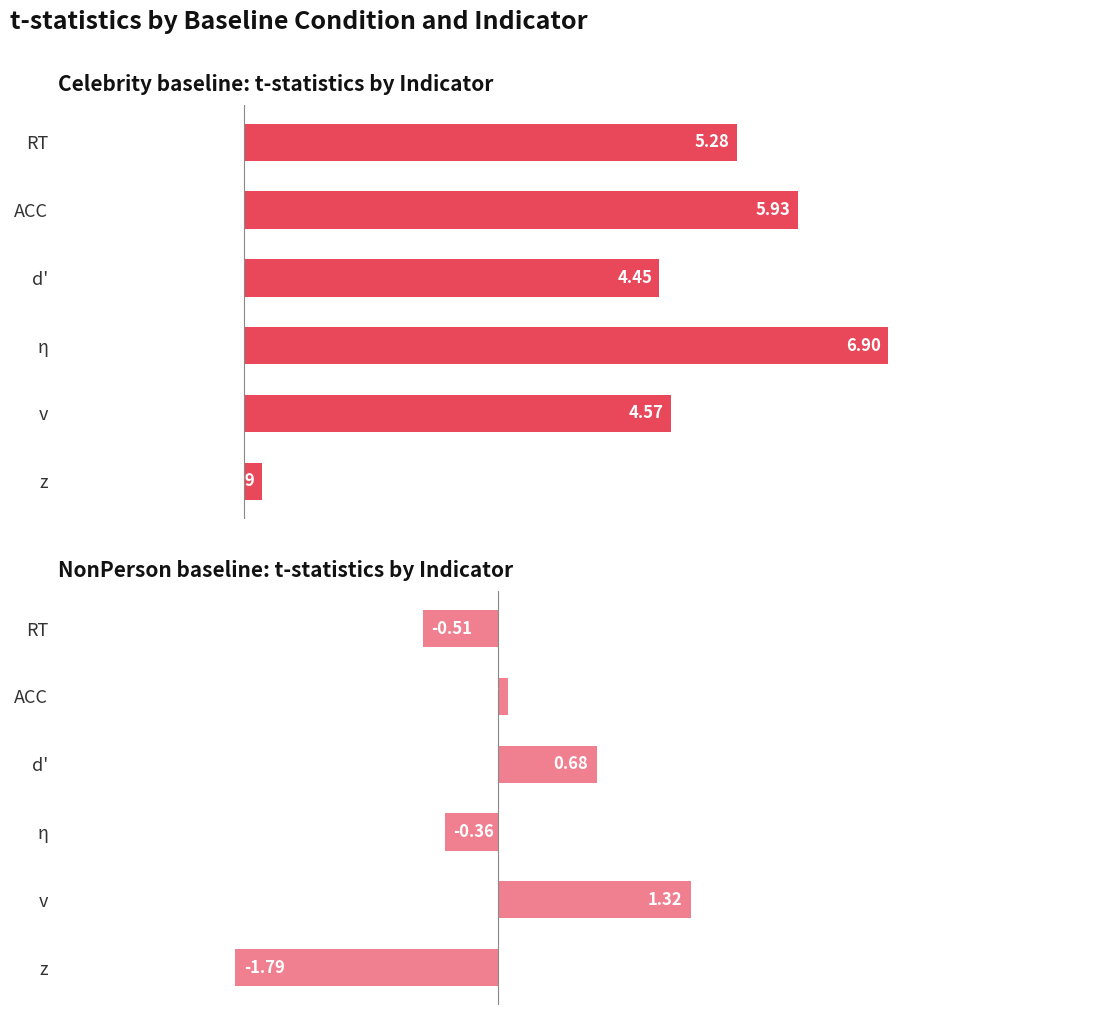

What is the difference between the second highest and minimum values in the Celebrity series?

5.7